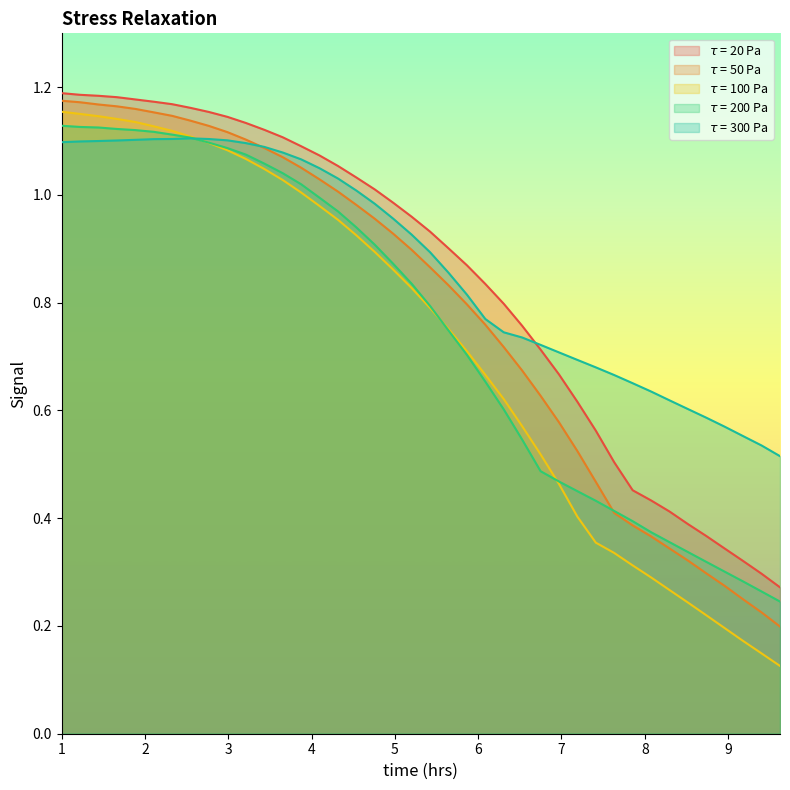

Which series has the largest total across all categories?

$\tau$ = 300 Pa